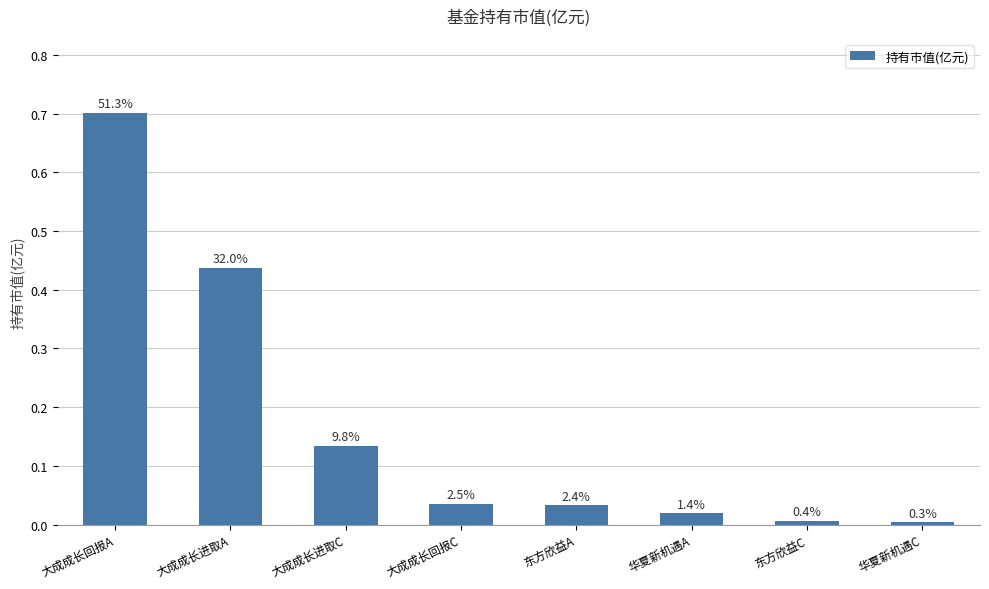

Does the chart contain any negative values?

No